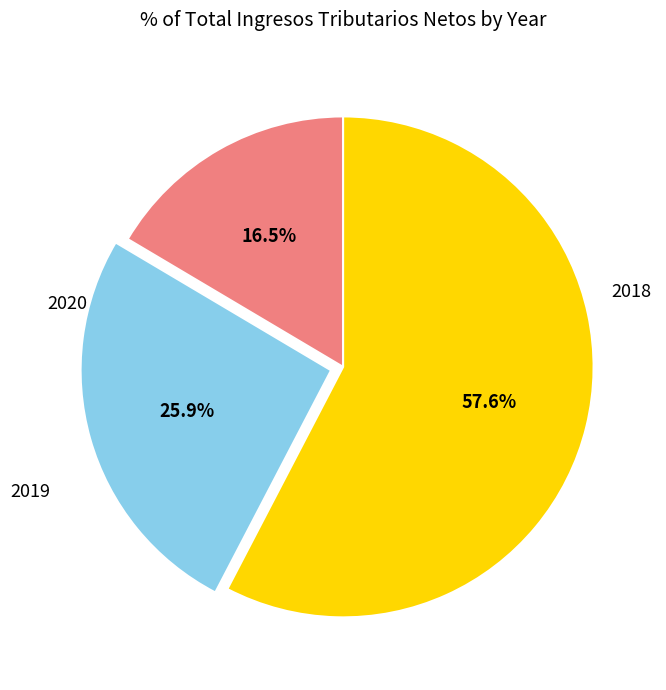

What is the total percentage of 2020 and 2018?

74.1%